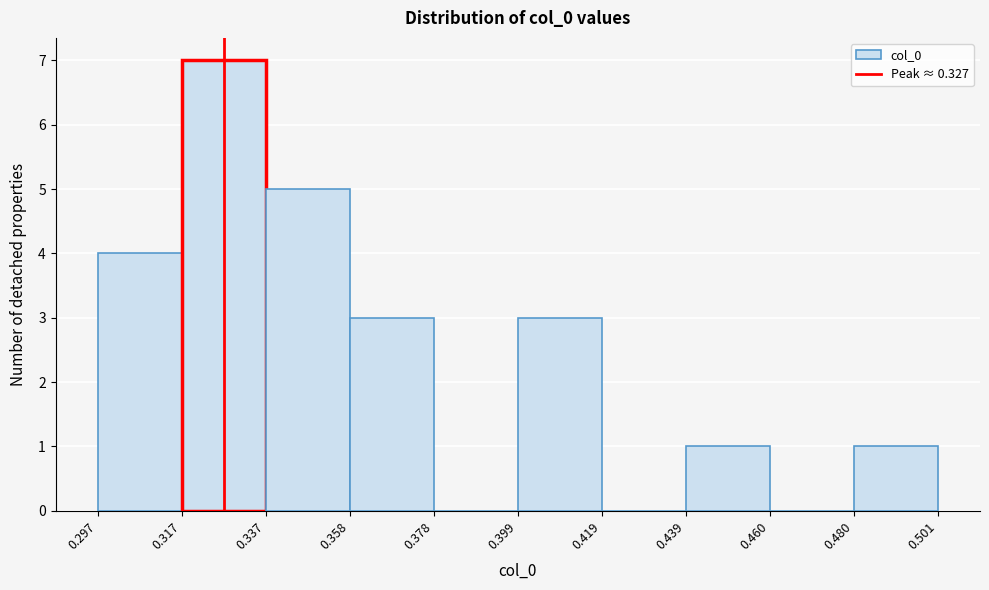

Reading left to right, list every bar in this chart as the range it spans on the x-axis followed by its height. The values are not printed on the chart, so give them approximately, as read against the axis.

0.297 to 0.317: 4
0.317 to 0.337: 7
0.337 to 0.358: 5
0.358 to 0.378: 3
0.378 to 0.399: 0
0.399 to 0.419: 3
0.419 to 0.439: 0
0.439 to 0.460: 1
0.460 to 0.480: 0
0.480 to 0.501: 1